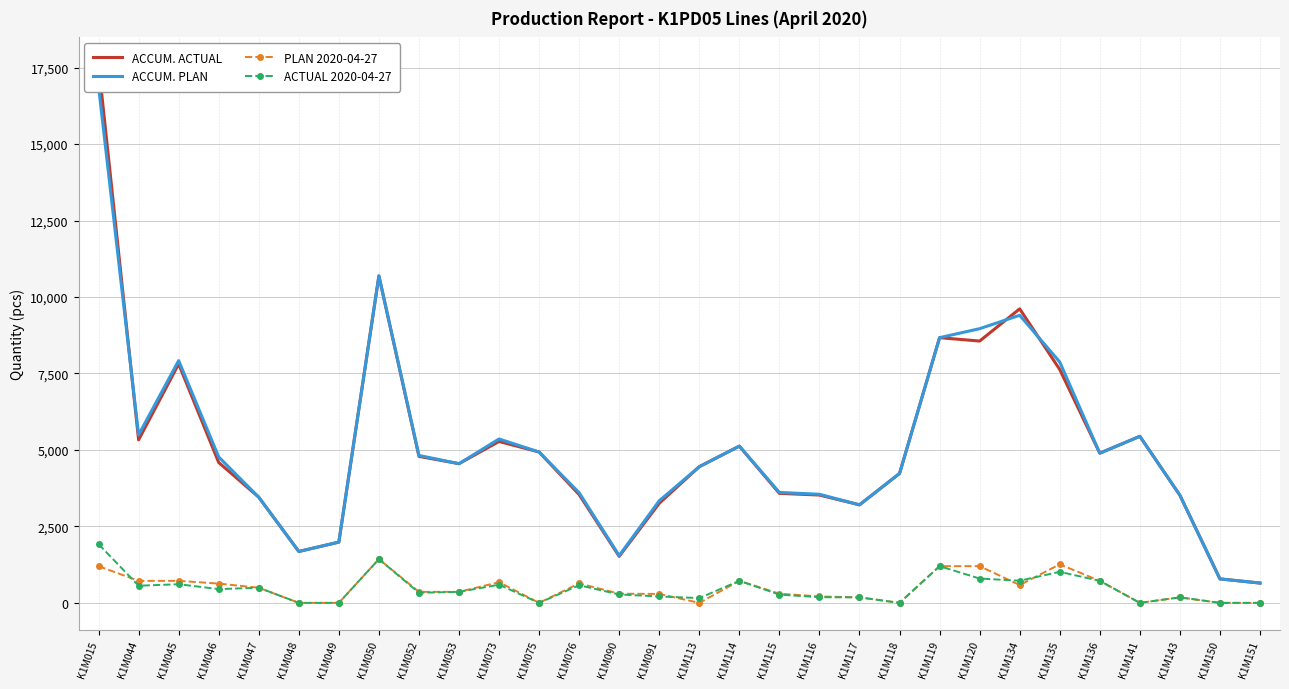

Reading left to right, extract all data points from this chart.

ACCUM. ACTUAL: K1M015=17606	K1M044=5330	K1M045=7810	K1M046=4590	K1M047=3455	K1M048=1680	K1M049=1986	K1M050=10689	K1M052=4790	K1M053=4550	K1M073=5277	K1M075=4932	K1M076=3540	K1M090=1520	K1M091=3255	K1M113=4452	K1M114=5124	K1M115=3580	K1M116=3525	K1M117=3205	K1M118=4230	K1M119=8670	K1M120=8559	K1M134=9612	K1M135=7630	K1M136=4893	K1M141=5445	K1M143=3520	K1M150=784	K1M151=648
ACCUM. PLAN: K1M015=16886	K1M044=5490	K1M045=7920	K1M046=4770	K1M047=3455	K1M048=1680	K1M049=1986	K1M050=10689	K1M052=4820	K1M053=4550	K1M073=5358	K1M075=4932	K1M076=3600	K1M090=1545	K1M091=3337	K1M113=4452	K1M114=5124	K1M115=3610	K1M116=3550	K1M117=3205	K1M118=4230	K1M119=8670	K1M120=8964	K1M134=9402	K1M135=7875	K1M136=4893	K1M141=5445	K1M143=3520	K1M150=784	K1M151=648
PLAN 2020-04-27: K1M015=1200	K1M044=720	K1M045=720	K1M046=630	K1M047=495	K1M048=0	K1M049=0	K1M050=1430	K1M052=360	K1M053=360	K1M073=676	K1M075=0	K1M076=636	K1M090=300	K1M091=292	K1M113=0	K1M114=720	K1M115=300	K1M116=210	K1M117=180	K1M118=0	K1M119=1200	K1M120=1200	K1M134=582	K1M135=1260	K1M136=720	K1M141=0	K1M143=180	K1M150=0	K1M151=0
ACTUAL 2020-04-27: K1M015=1920	K1M044=560	K1M045=610	K1M046=450	K1M047=495	K1M048=0	K1M049=0	K1M050=1430	K1M052=330	K1M053=360	K1M073=595	K1M075=0	K1M076=576	K1M090=275	K1M091=210	K1M113=156	K1M114=720	K1M115=270	K1M116=185	K1M117=180	K1M118=0	K1M119=1200	K1M120=795	K1M134=724	K1M135=1015	K1M136=720	K1M141=0	K1M143=180	K1M150=0	K1M151=0